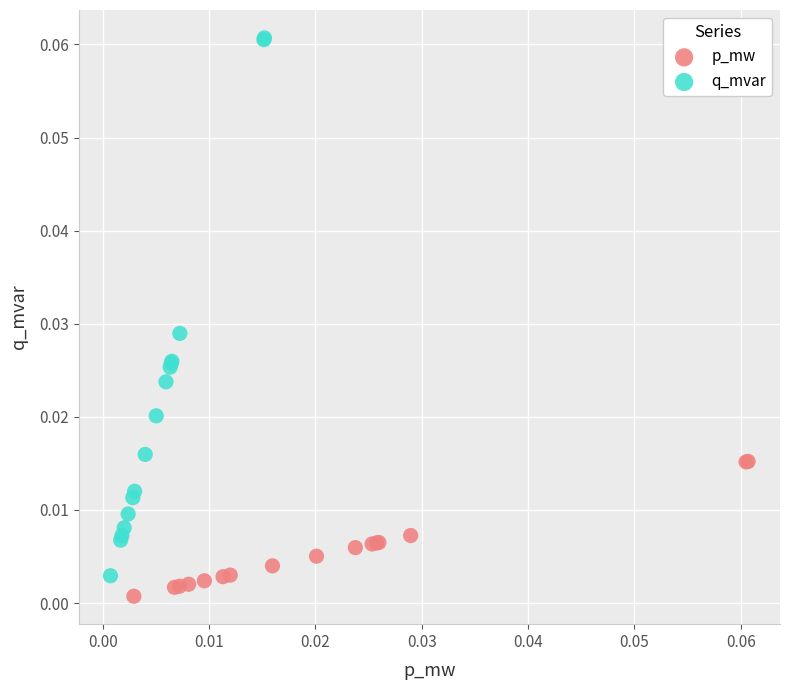

Which series reaches the minimum Y coordinate?

p_mw